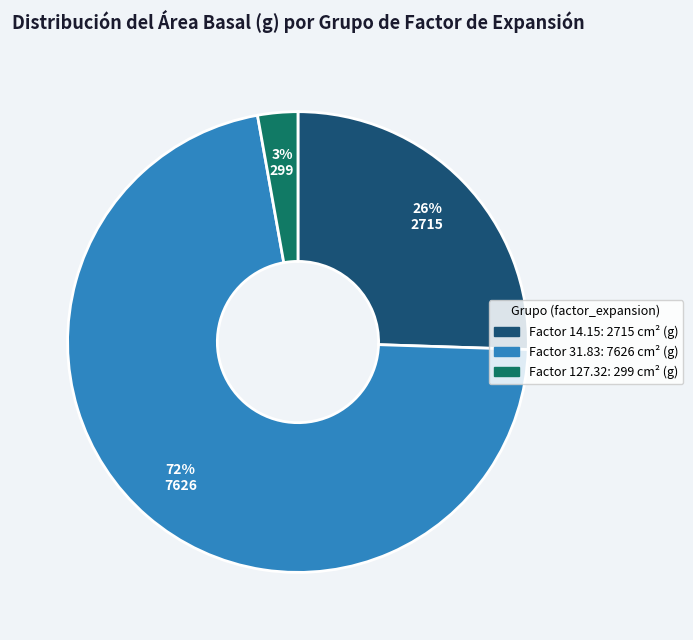

To the nearest percent, what is the average slice percentage?

33%